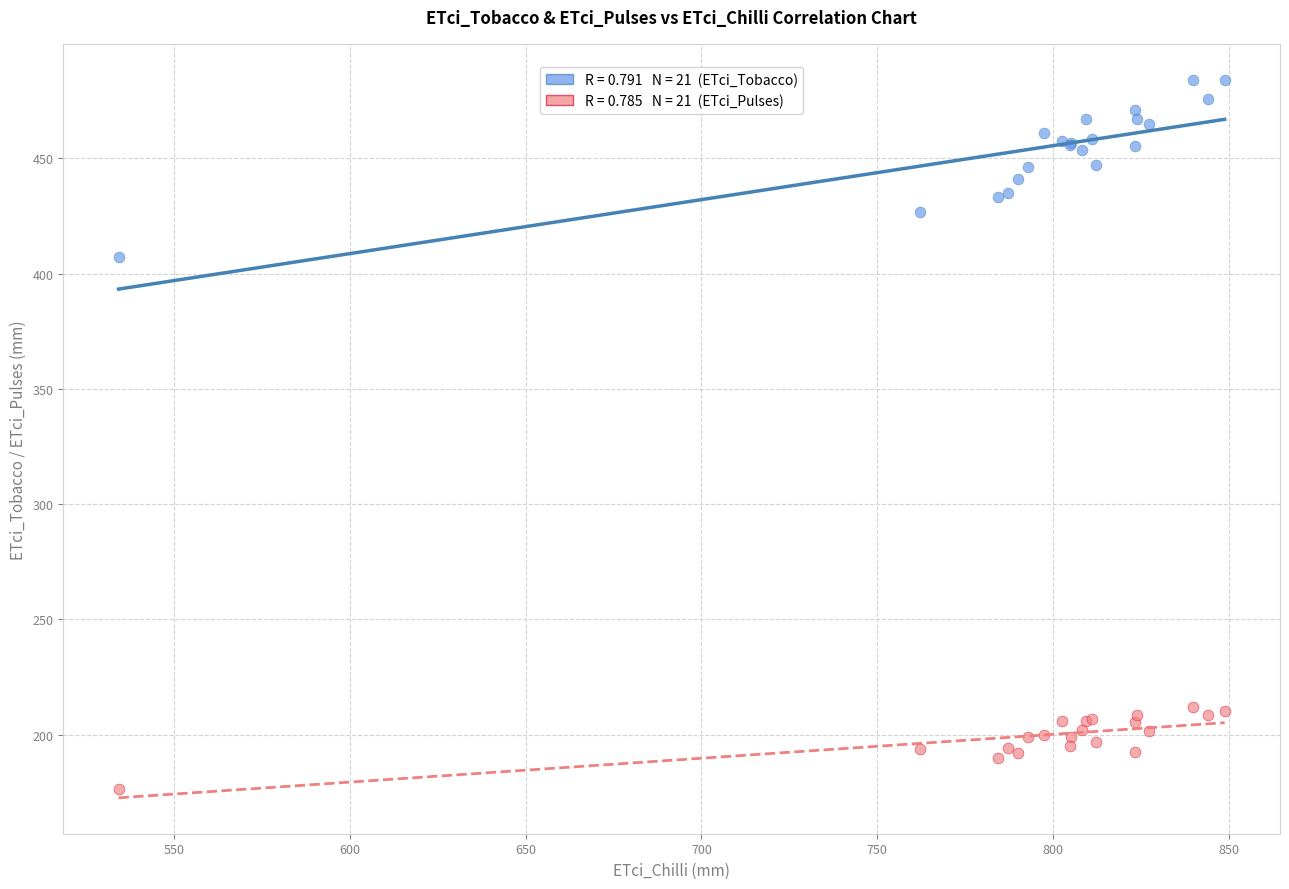

Across all series, what Y value is closest to 330?

407.3